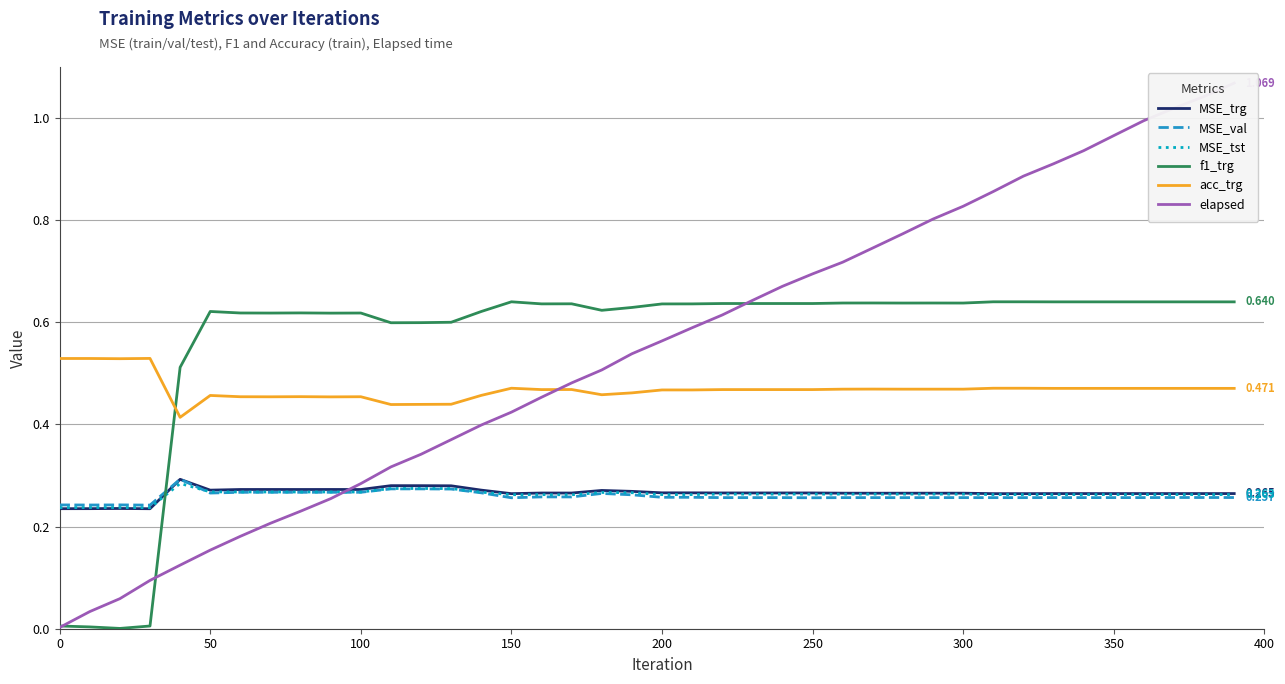

True or false: MSE_val and acc_trg cross at least once.

False